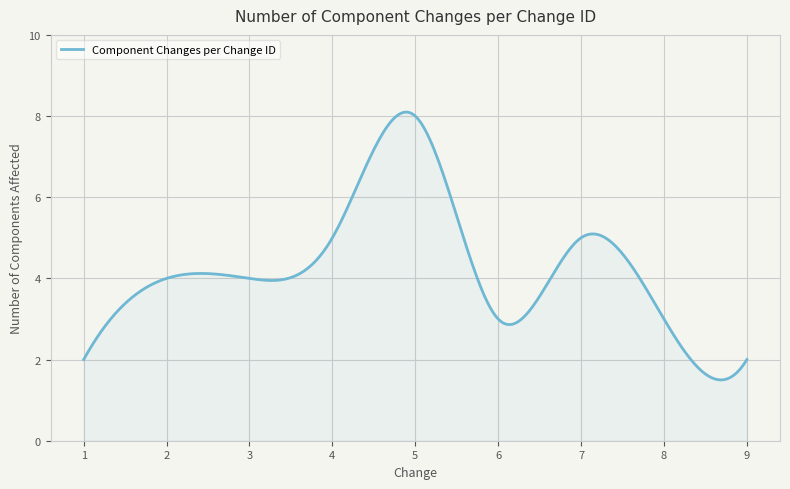

What is the minimum value shown in the chart?

1.5